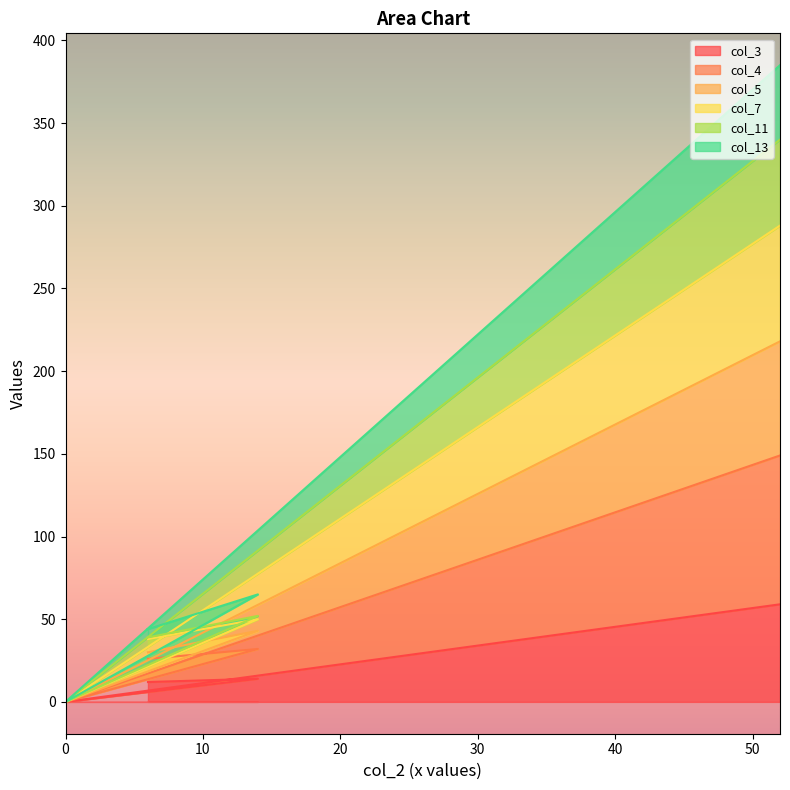

How many data points in col_5 are above 65?

1